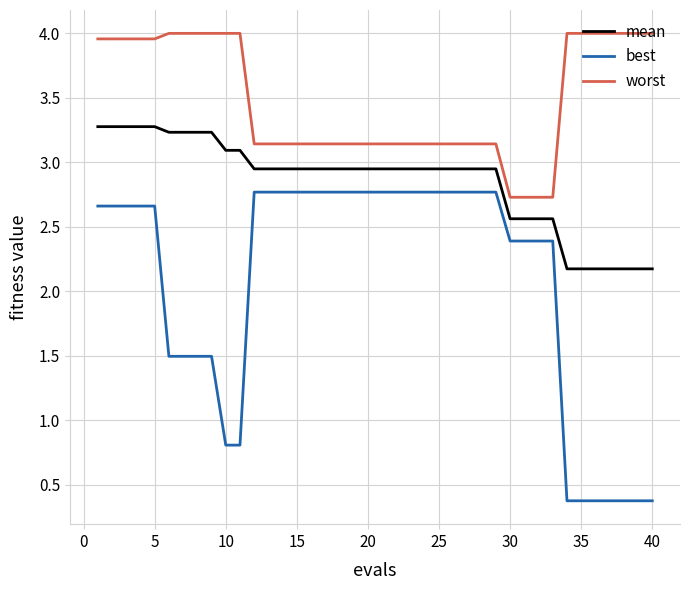

What are all the series names shown in the legend?

mean, best, worst